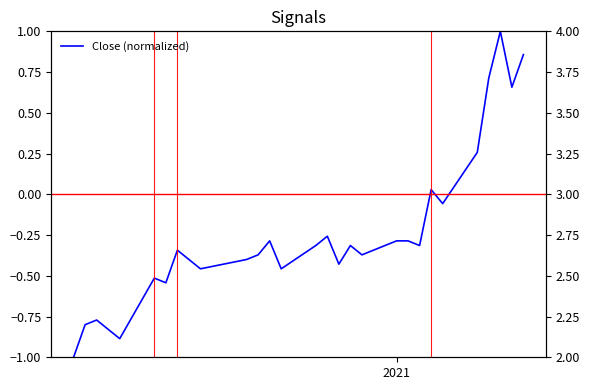

How many negative values are there?

23